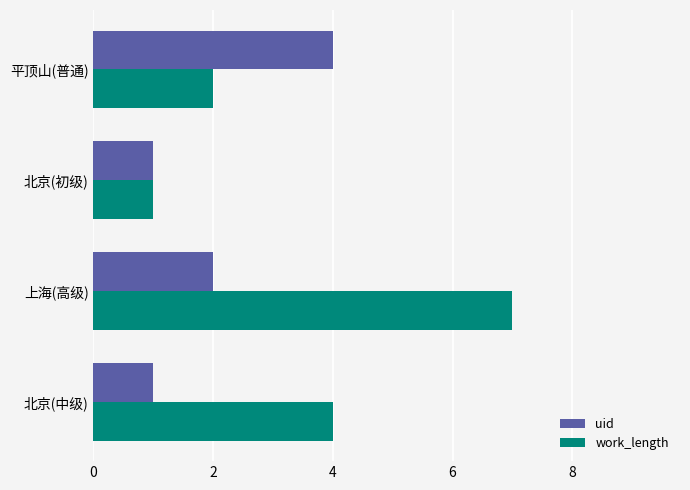

At how many categories does at least one series exceed 3?

3